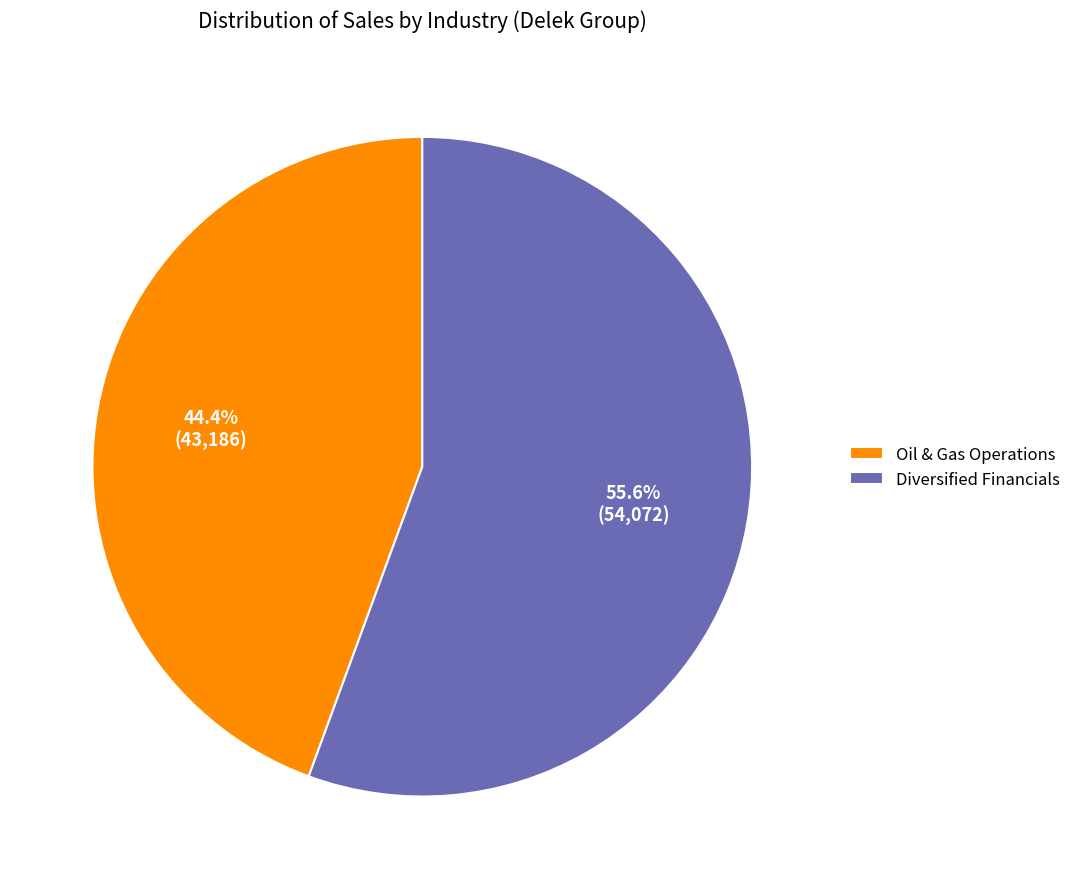

What is the largest slice in the pie chart?

Diversified Financials